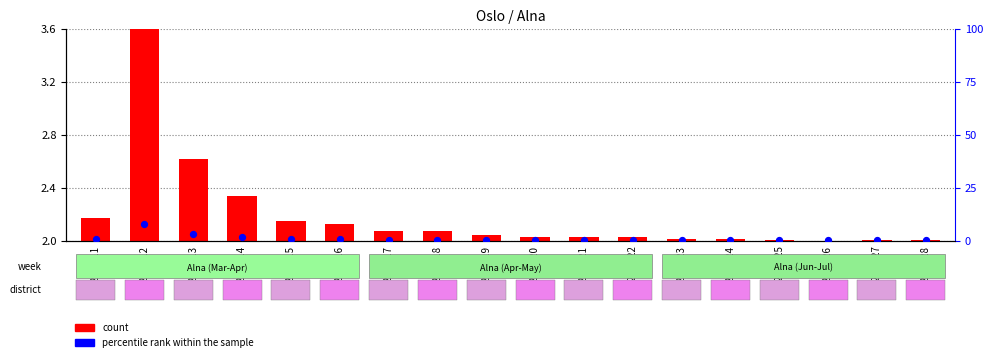

At how many categories does at least one series exceed 5?

1